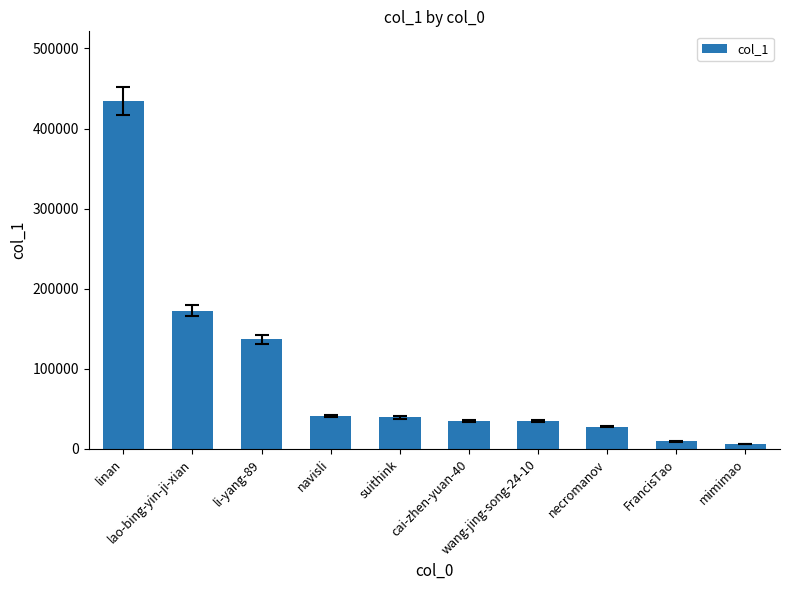

What is the change in value from linan to mimimao?

-428545